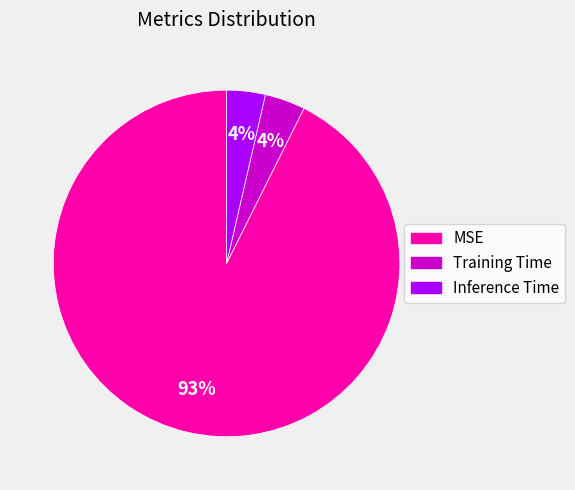

Combined, do MSE and Training Time account for over 50%?

Yes